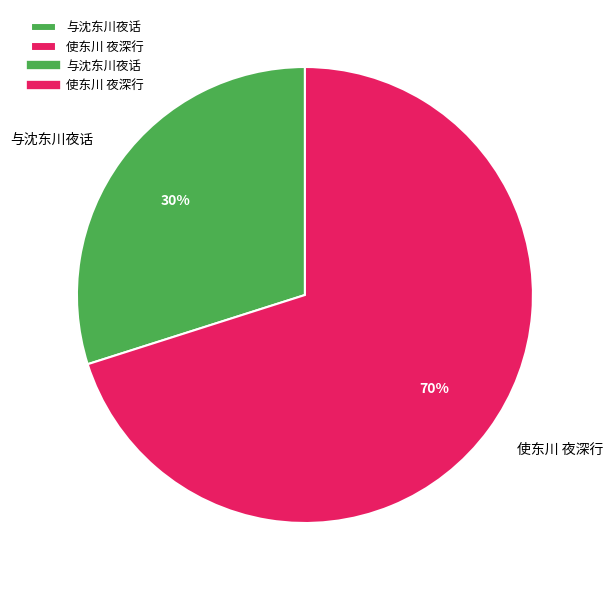

Is there any slice that represents more than half of the pie?

Yes